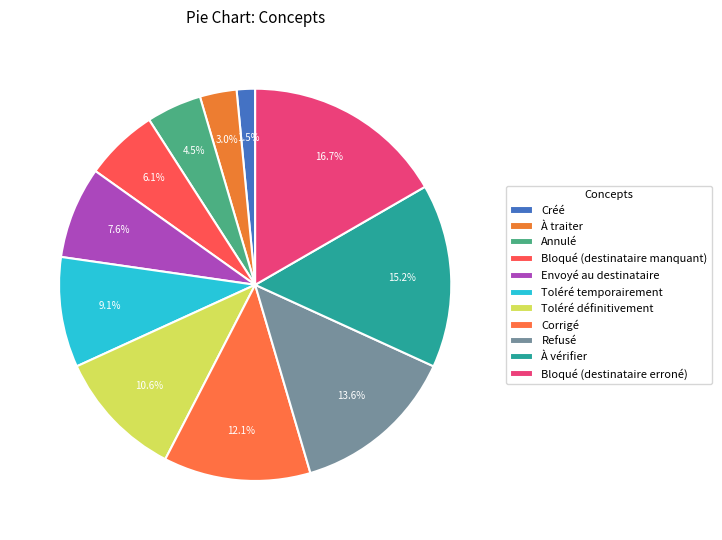

Is it true that Refusé is 24% of the pie?

False